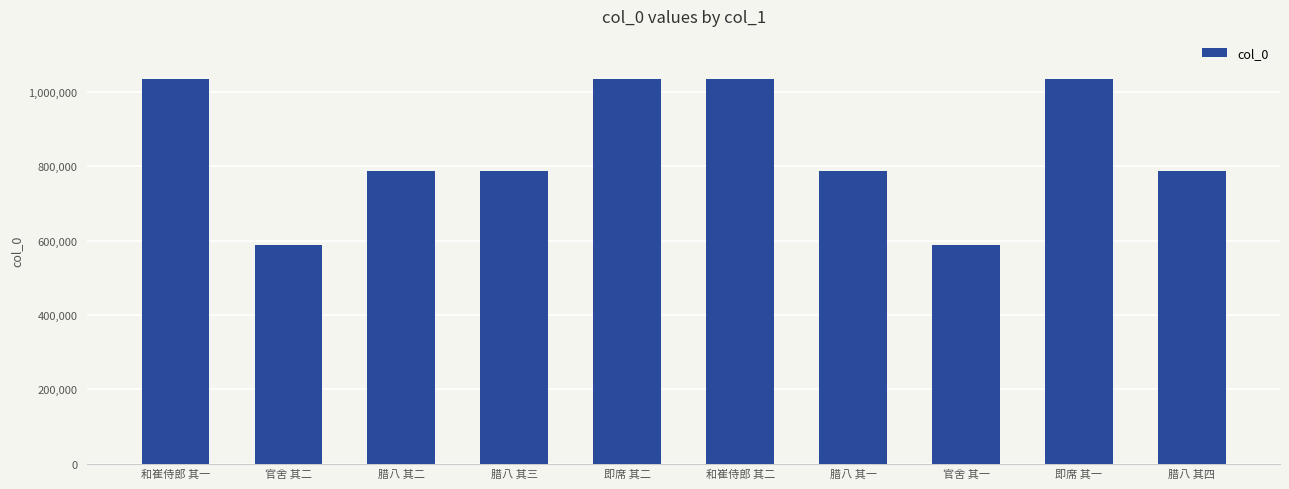

True or false: the data shows 1355813 at 即席 其一.

False